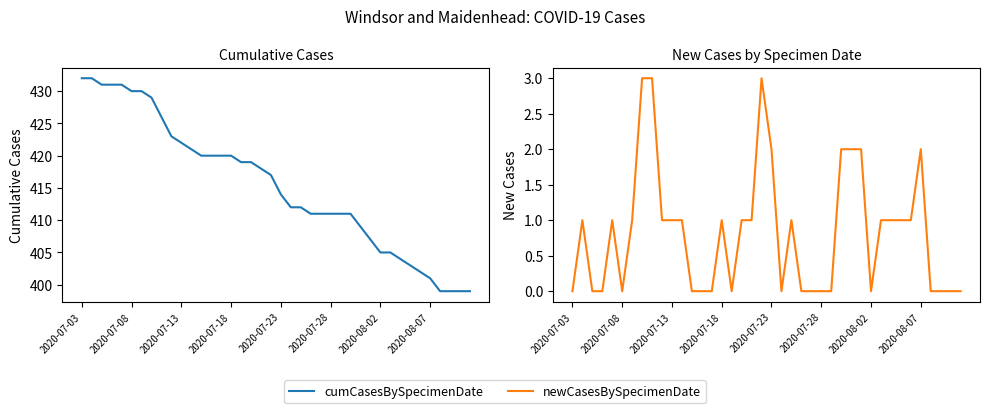

What are all the series names shown in the legend?

cumCasesBySpecimenDate, newCasesBySpecimenDate